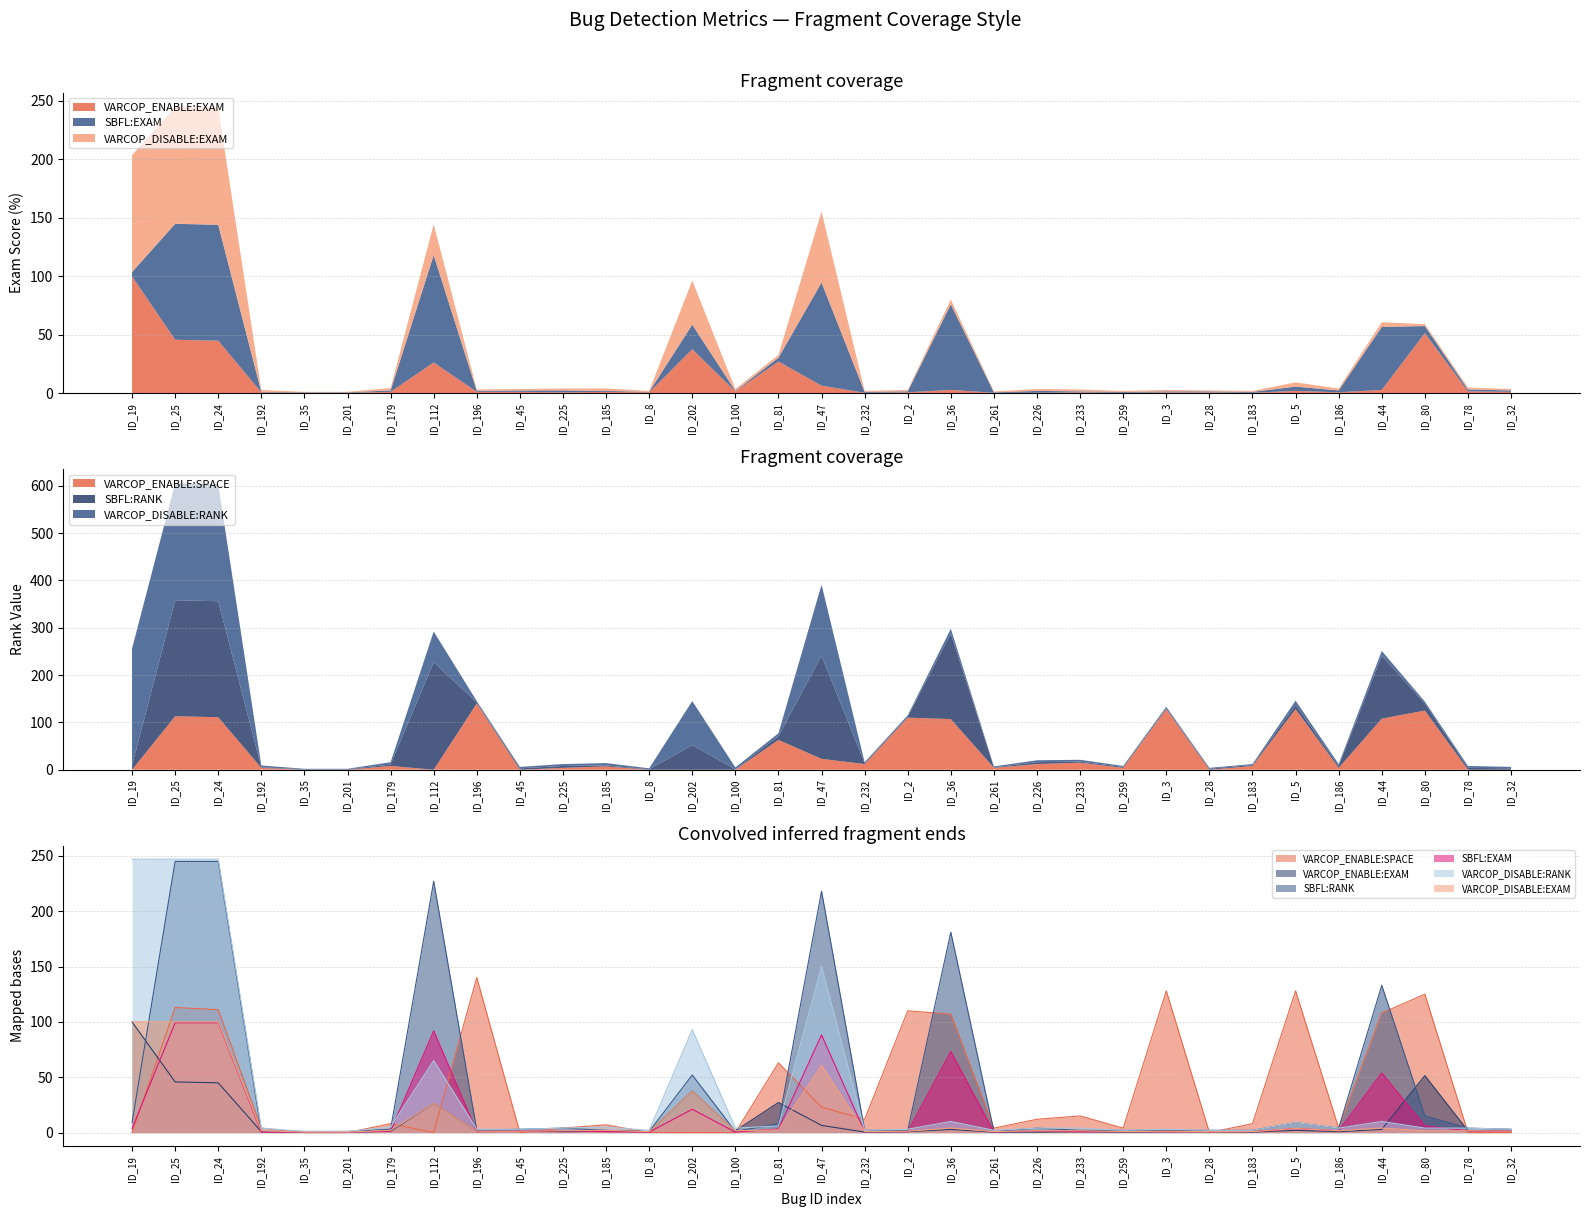

The value of VARCOP_DISABLE:EXAM at ID_232 is 1.1. True or false?

False